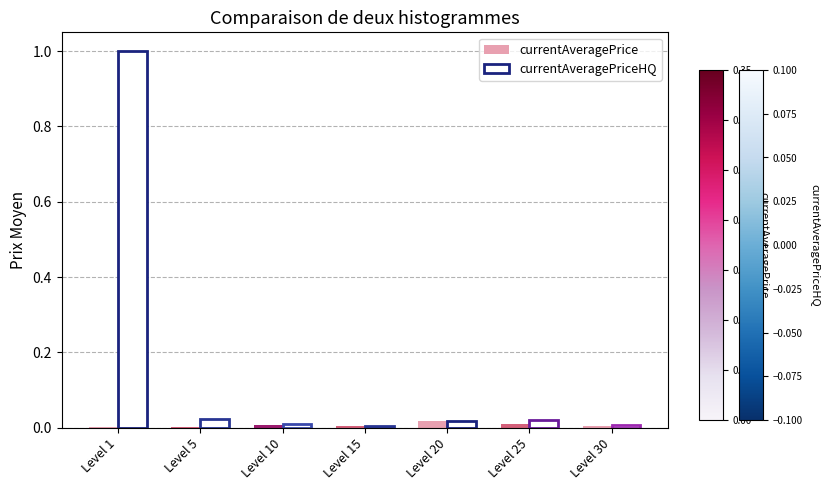

Which series changed the most between Level 15 and Level 25?

currentAveragePriceHQ